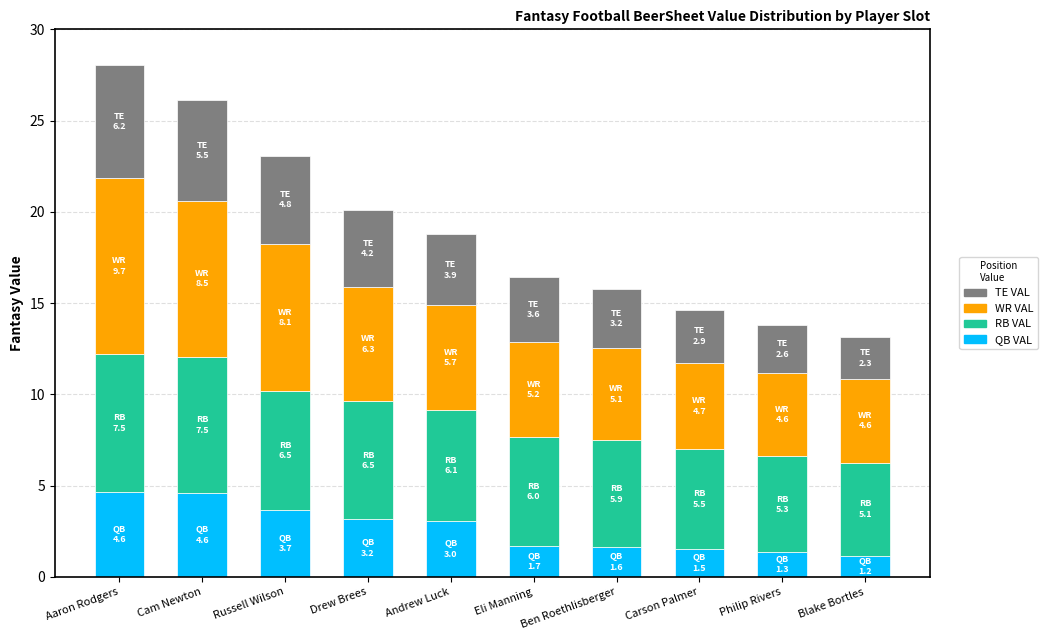

How many data points does each series have?

10